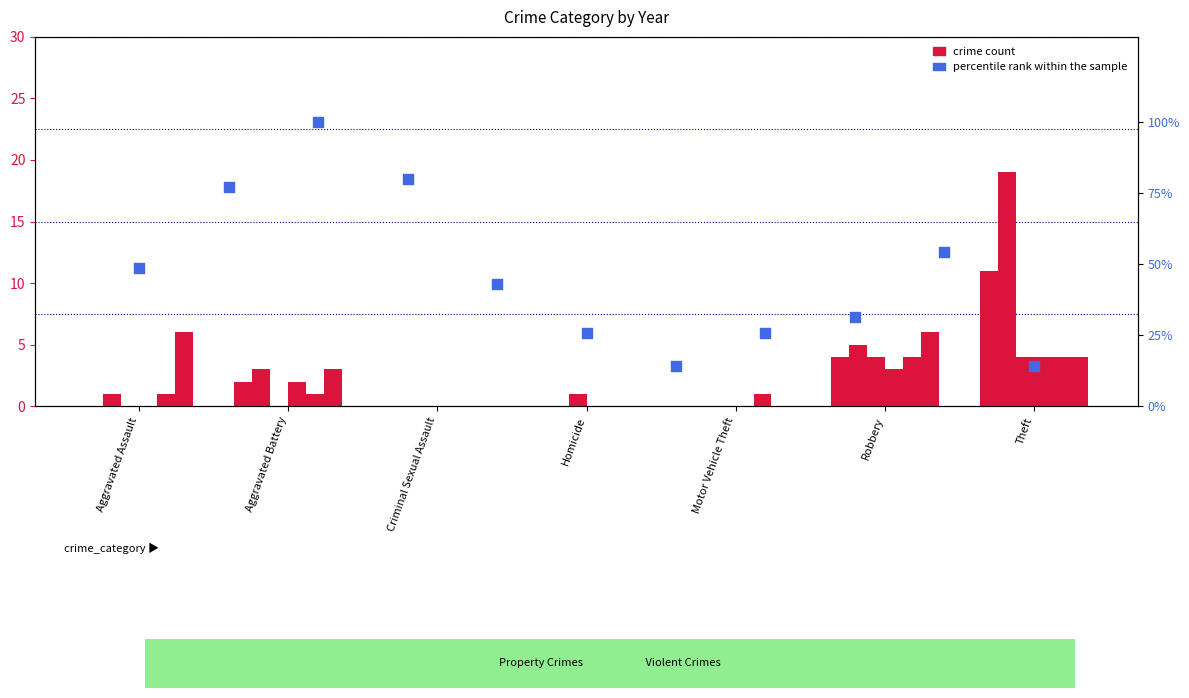

What is the total value across all series at Robbery?

26